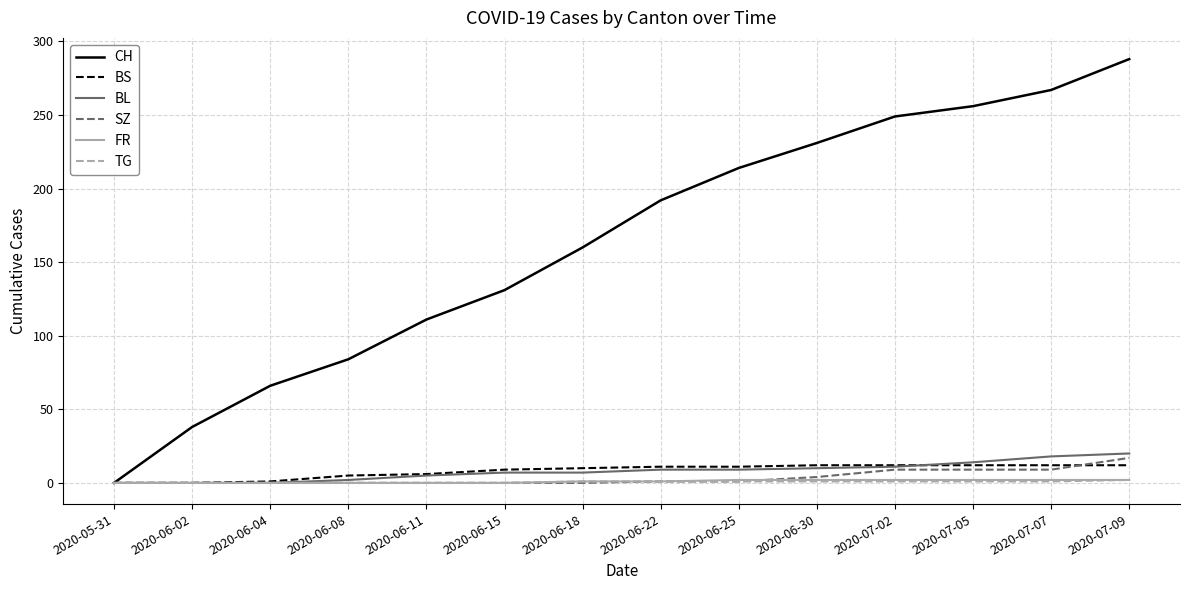

What is the sum of all SZ values?

50